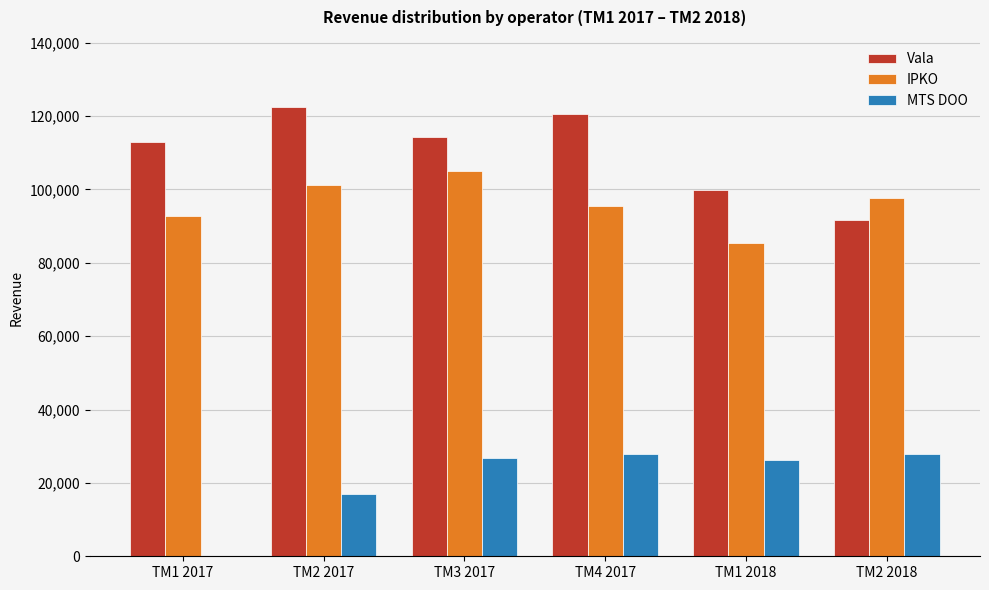

Count the number of data series in this chart.

3